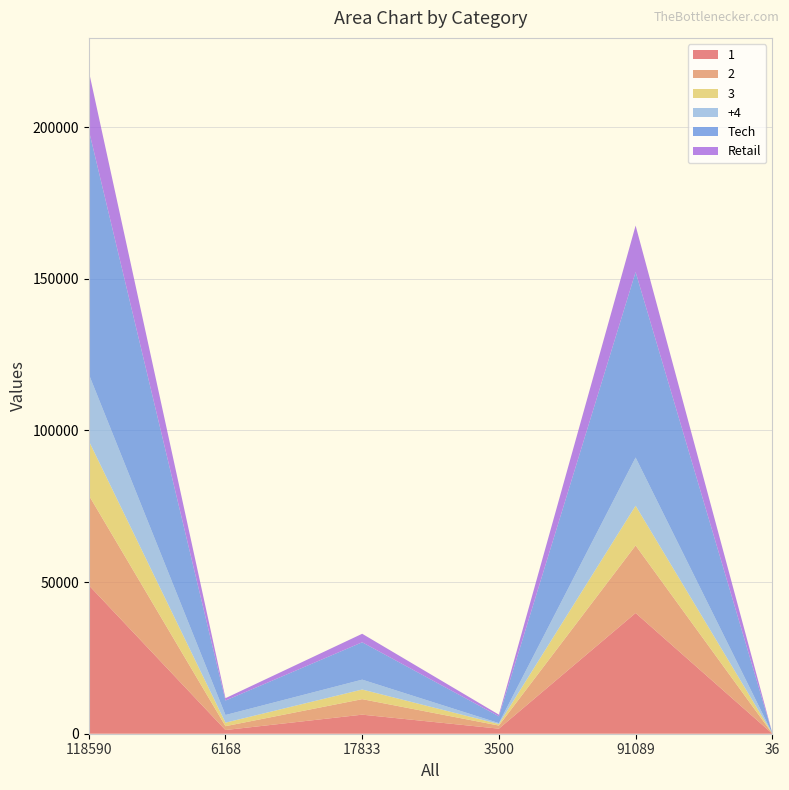

Reading left to right, extract all data points from this chart.

1: 118590=48973	6168=1220	17833=6285	3500=1667	91089=39801	36=23
2: 118590=29676	6168=1266	17833=5112	3500=1024	91089=22274	36=31
3: 118590=17934	6168=1158	17833=3177	3500=498	91089=13101	36=37
+4: 118590=22007	6168=2524	17833=3259	3500=311	91089=15913	36=58
Tech: 118590=80474	6168=4773	17833=12321	3500=2229	91089=61151	36=37
Retail: 118590=19463	6168=779	17833=2806	3500=556	91089=15322	36=36